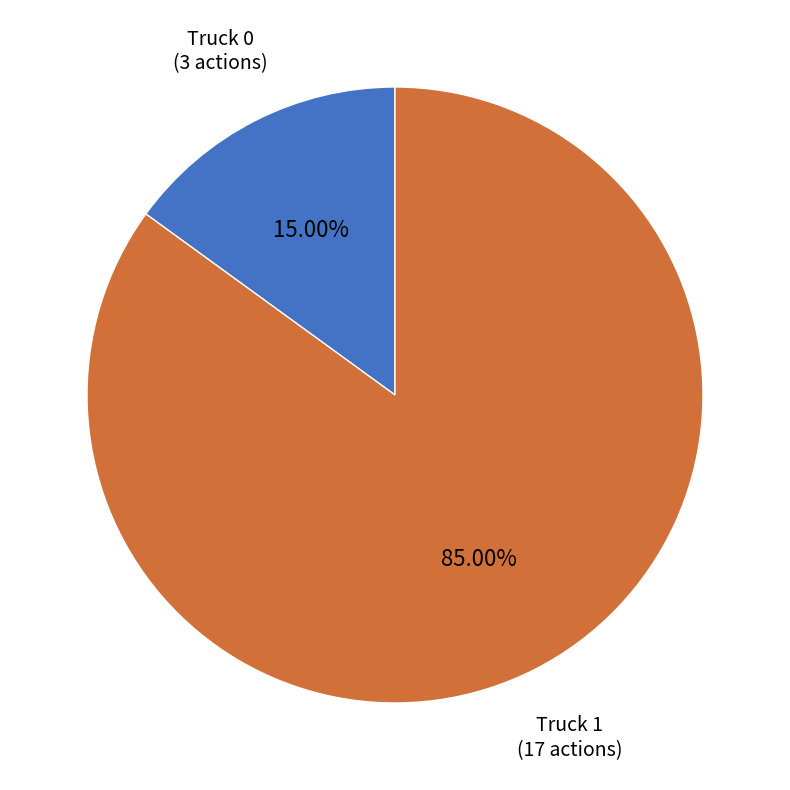

Which has a higher value, Truck 1 or Truck 0?

Truck 1